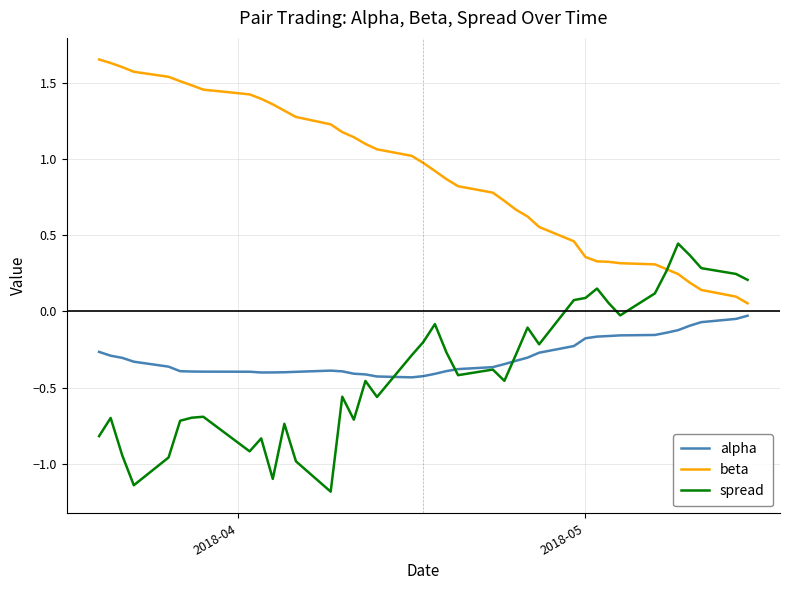

Which series has the largest total across all categories?

beta